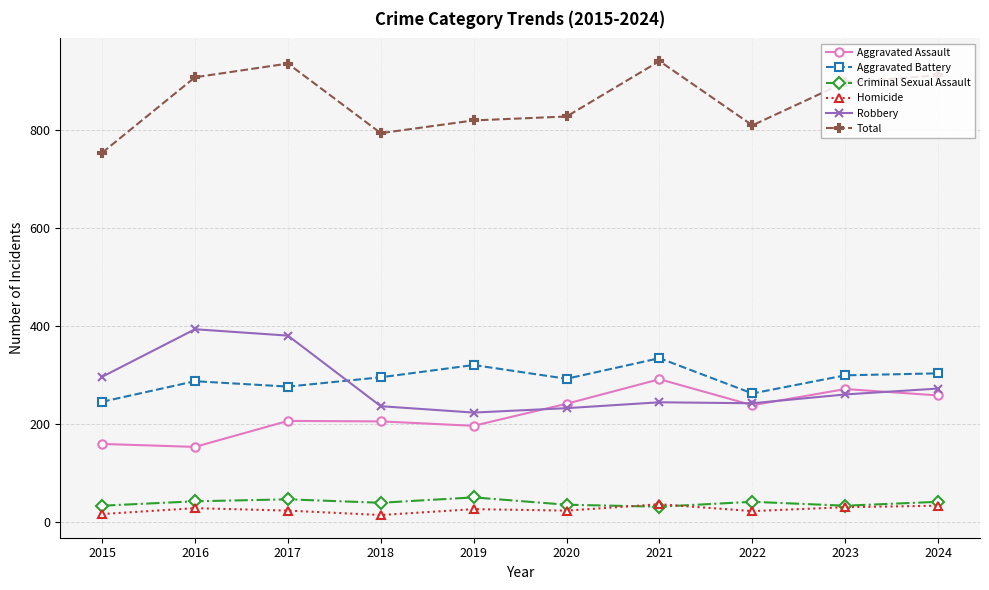

The value of Criminal Sexual Assault at 2021 is 32. True or false?

True